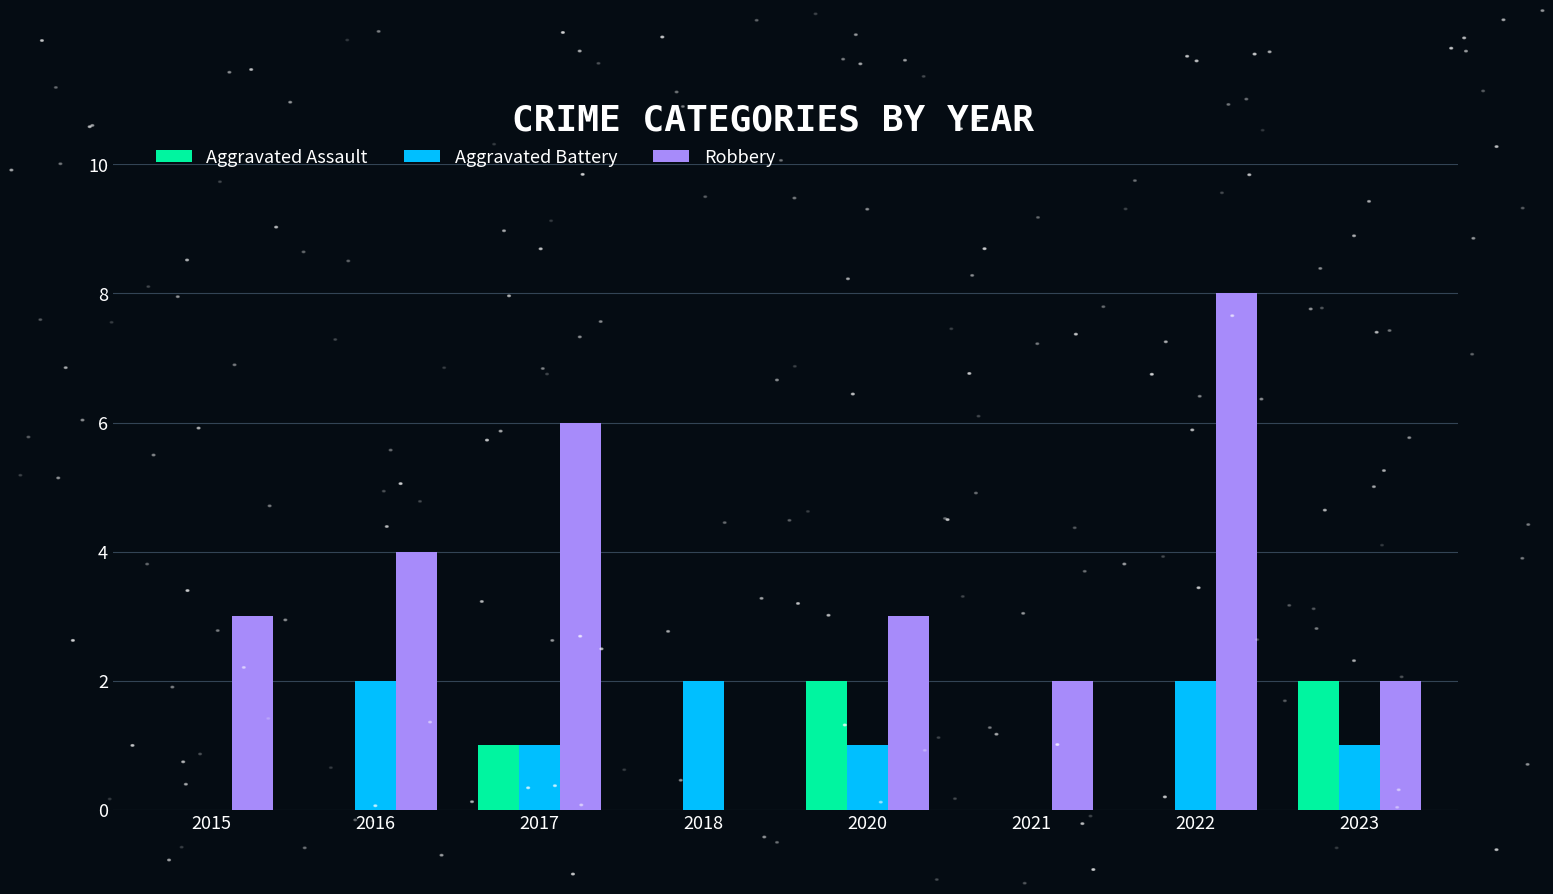

How many distinct data groups are displayed?

3